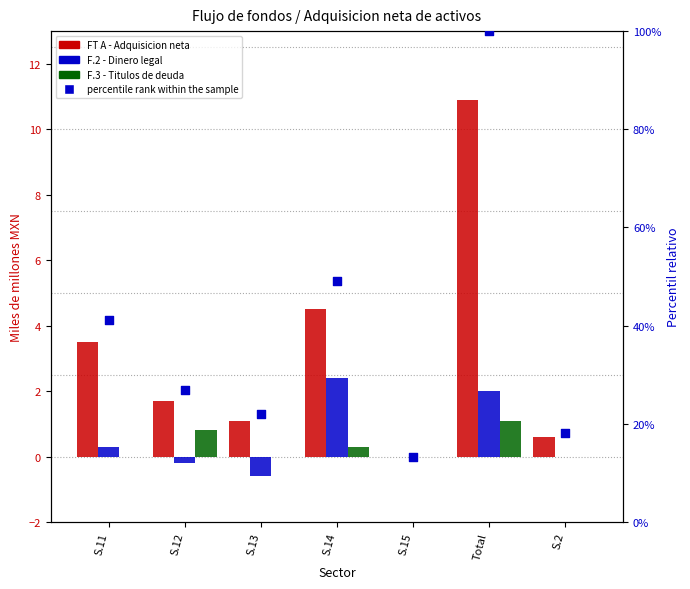

Which series has the largest total across all categories?

percentile rank within the sample